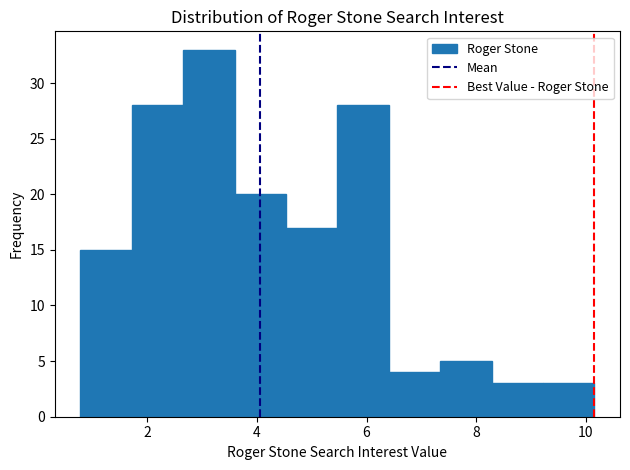

How tall is the bar that spans 6.4 to 7.4 on the x-axis? Neither the bar edges nor the heights are printed on the chart, so give them approximately, as read against the axes.

4